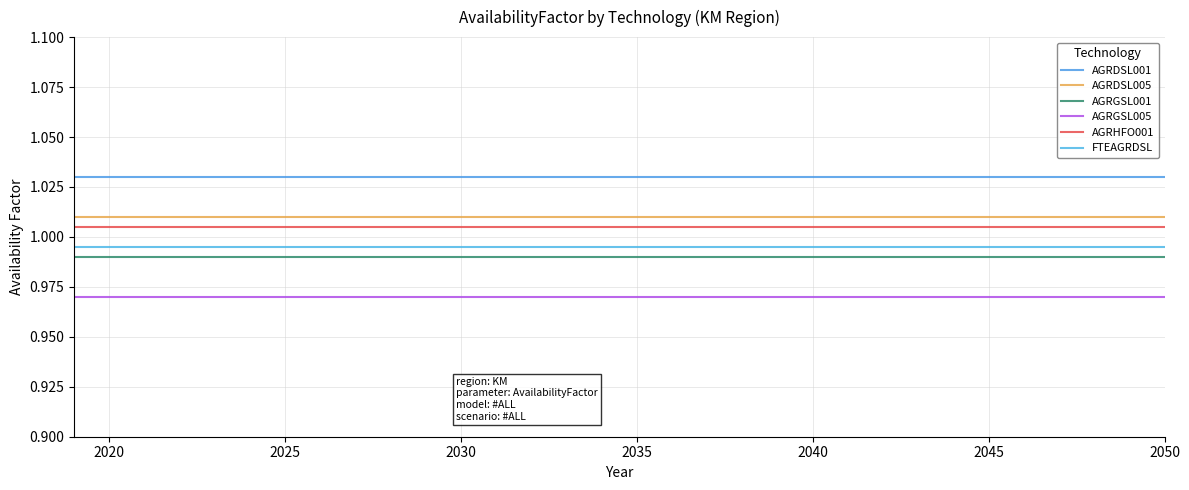

How many lines are shown in the chart?

6